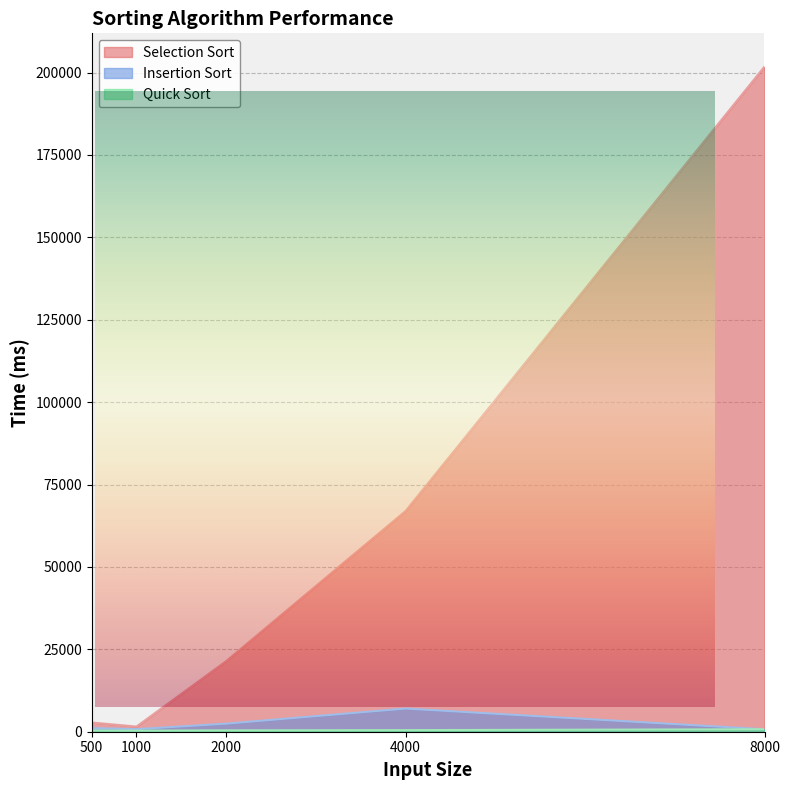

What is the value of the Quick Sort point at the 3rd from the left?

417.8